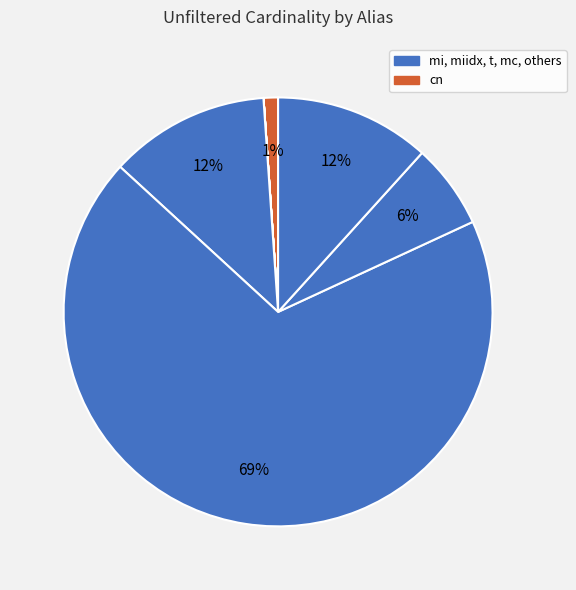

Count the number of slices in the pie.

9